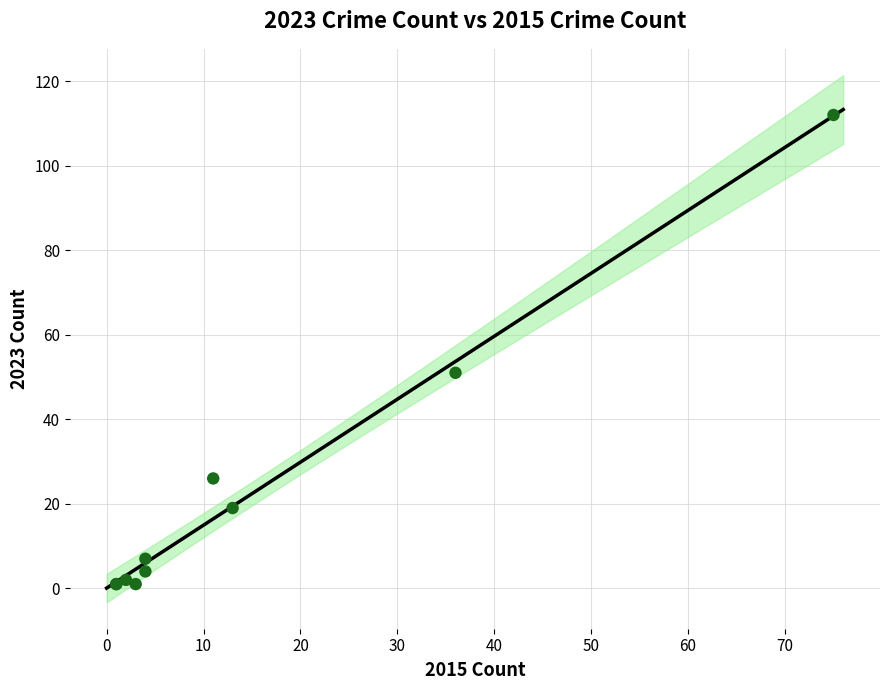

What Y value in the scatter plot is closest to 56?

51